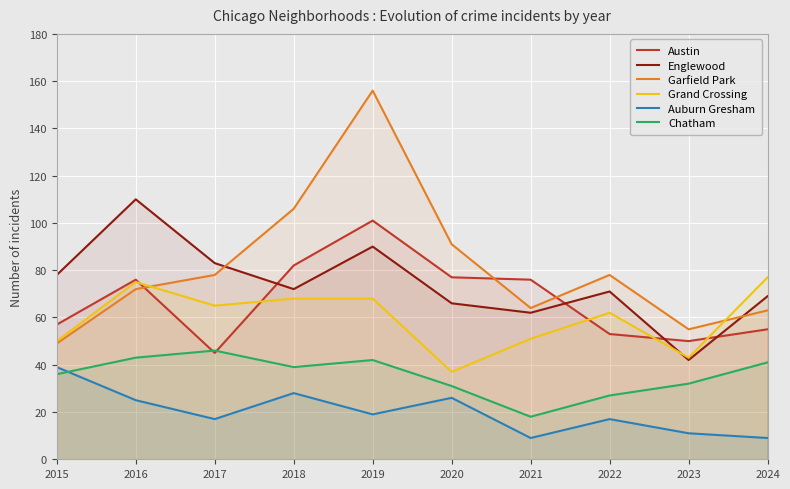

Count the number of categories in the chart.

10